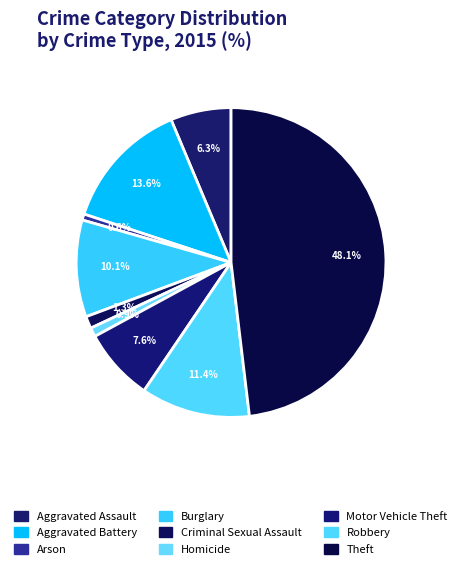

Rank the categories by value from highest to lowest.

Theft, Aggravated Battery, Robbery, Burglary, Motor Vehicle Theft, Aggravated Assault, Criminal Sexual Assault, Homicide, Arson